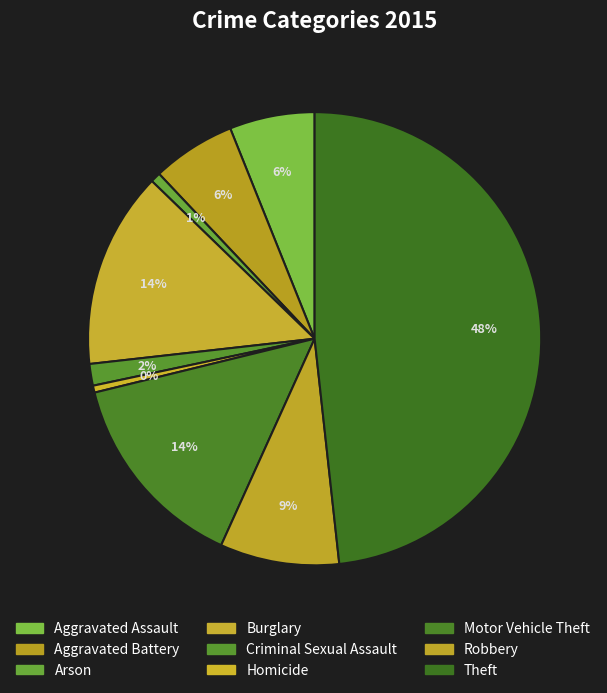

How many slices are in this pie chart?

9